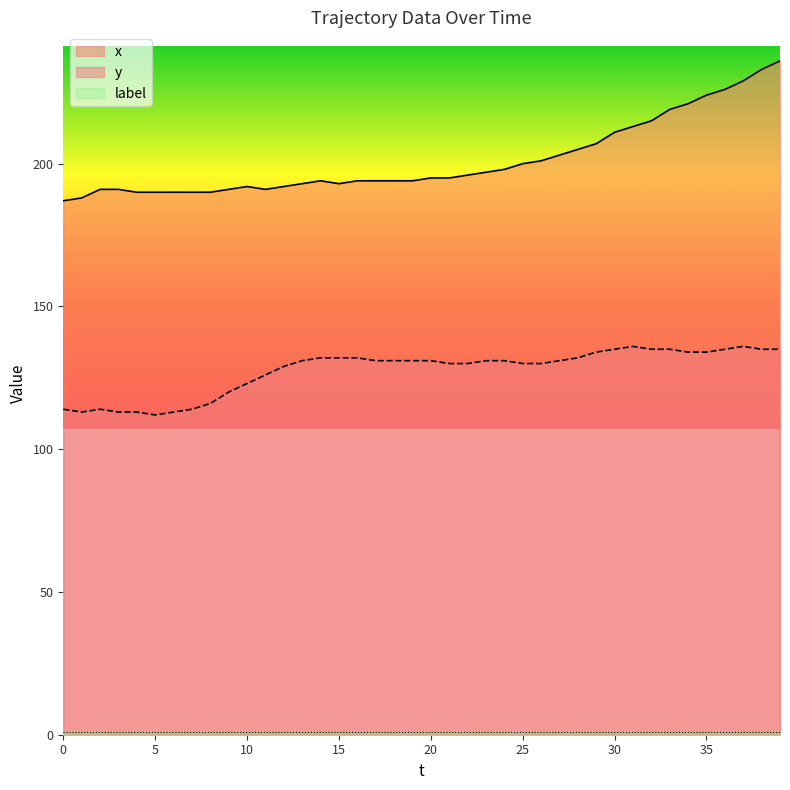

What is the difference between the maximum and minimum values in the x series?

49